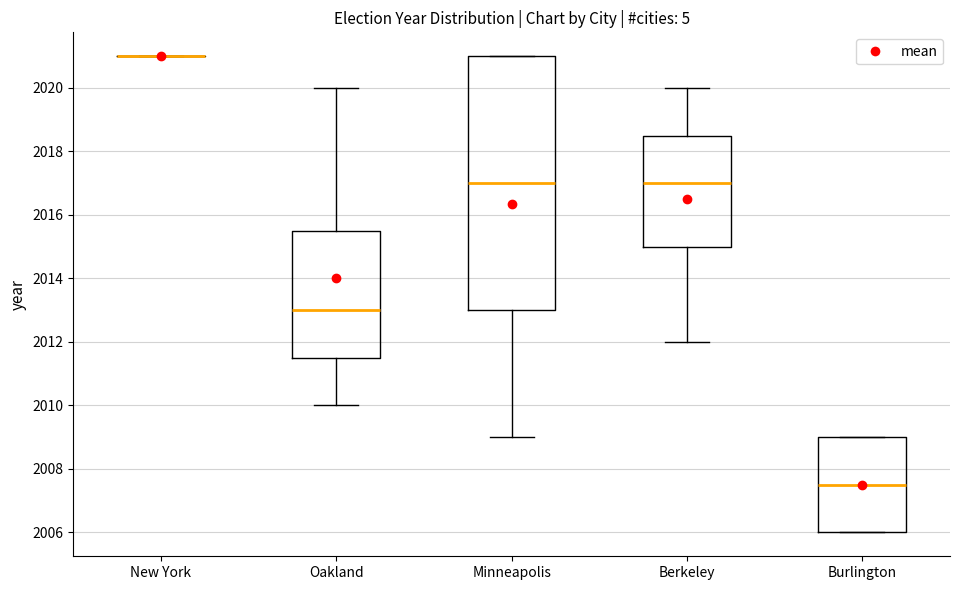

Where is the upper edge of the box for Oakland on the y-axis? The values are not printed on the chart, so give them approximately, as read against the axis.

2015.6